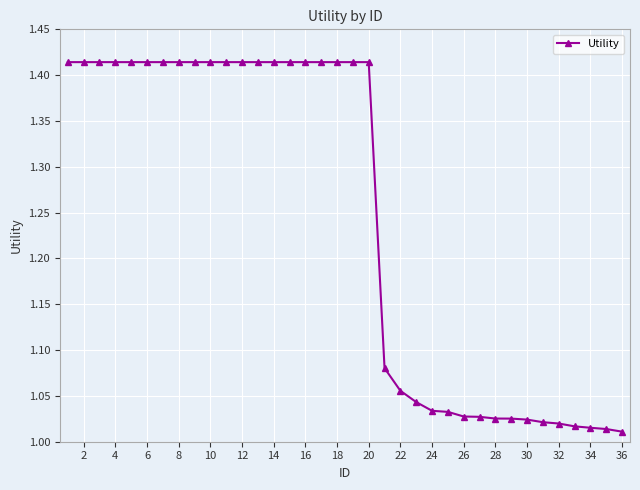

How many data points does each series have?

36